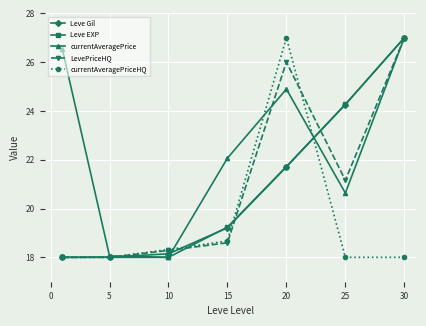

What are all the series names shown in the legend?

Leve Gil, Leve EXP, currentAveragePrice, LevePriceHQ, currentAveragePriceHQ